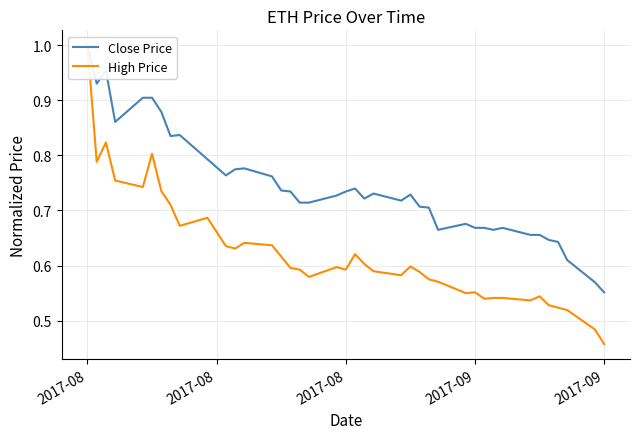

True or false: High Price and Close Price intersect in this chart.

False